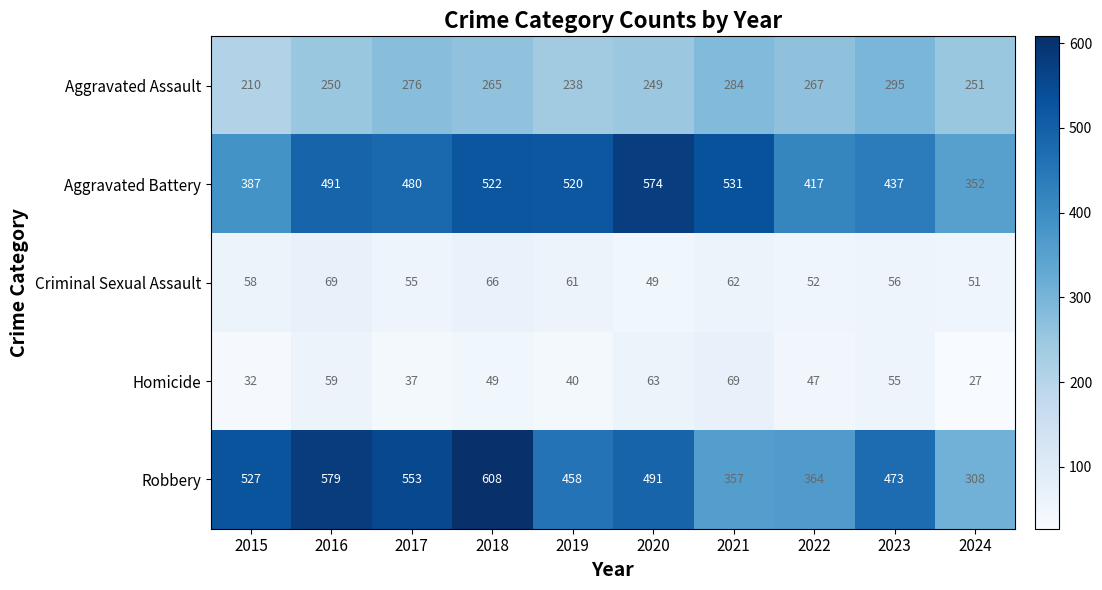

Read the Homicide value at 2024, to the nearest 5.

25